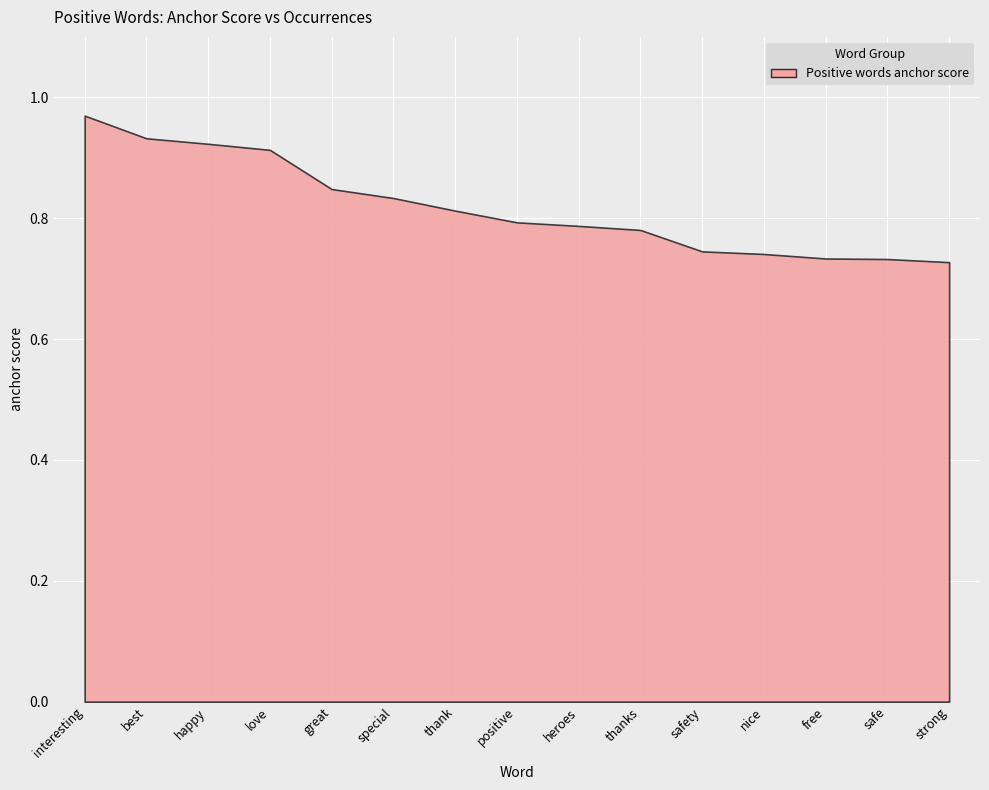

True or false: anchor score has a value of 0.7 at strong.

True